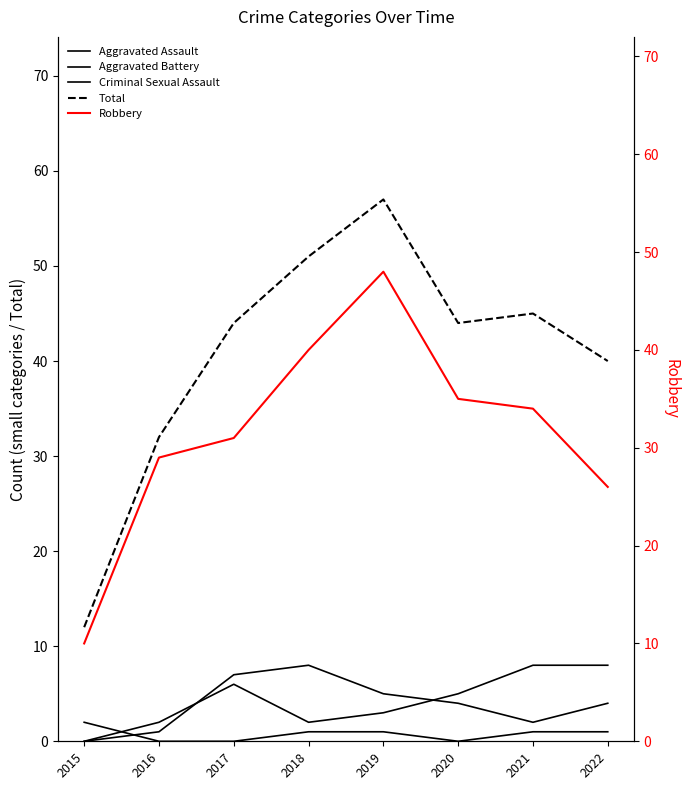

What is the greatest value displayed?

57